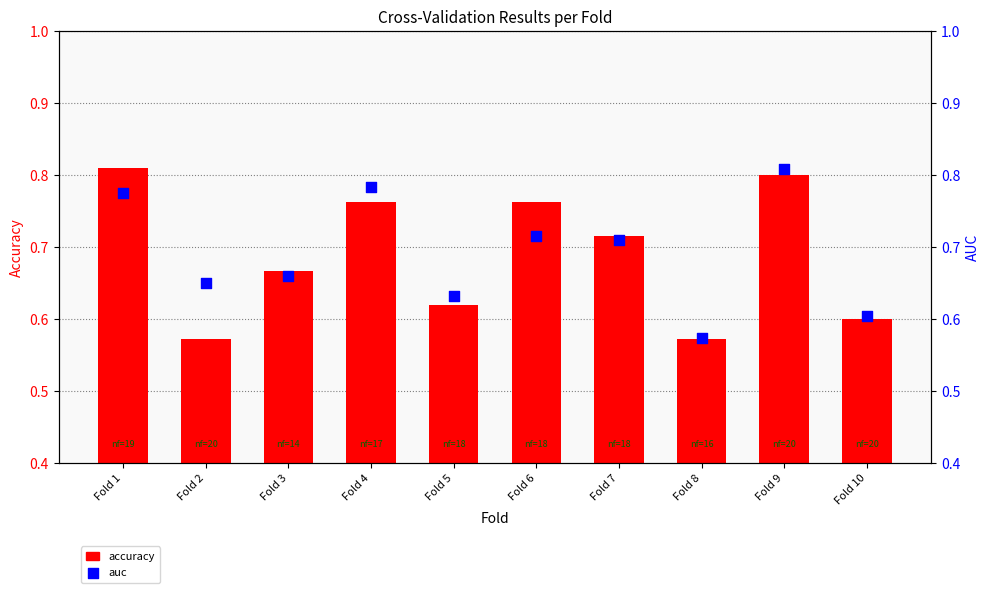

Which series contains the highest Y value?

accuracy